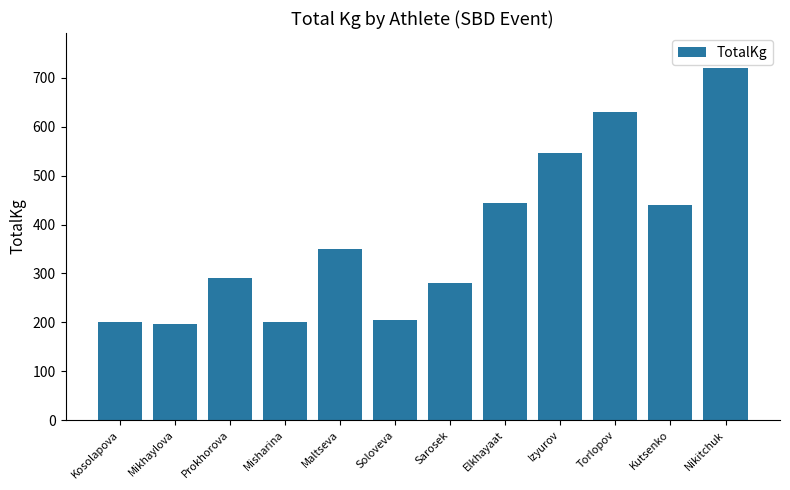

What is the value of the 10th bar from the left?

630.0